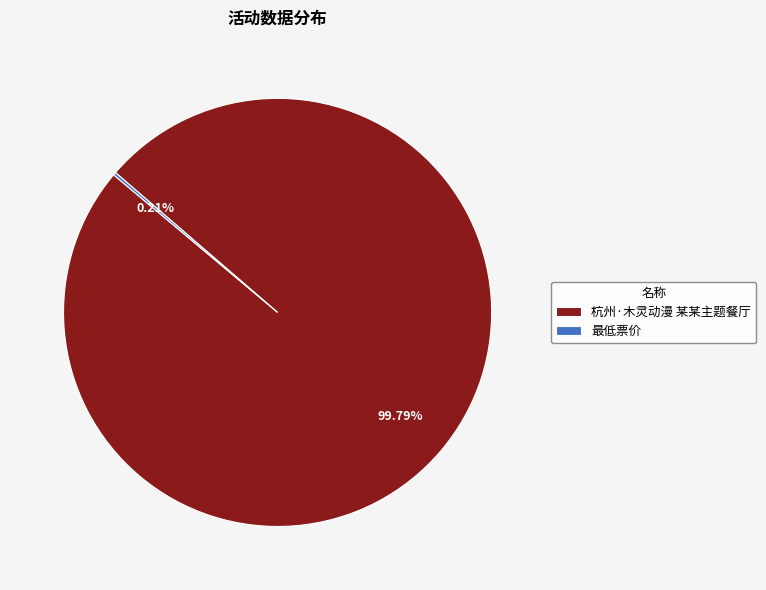

Does 杭州·木灵动漫 某某主题餐厅 represent more than half of the total?

Yes